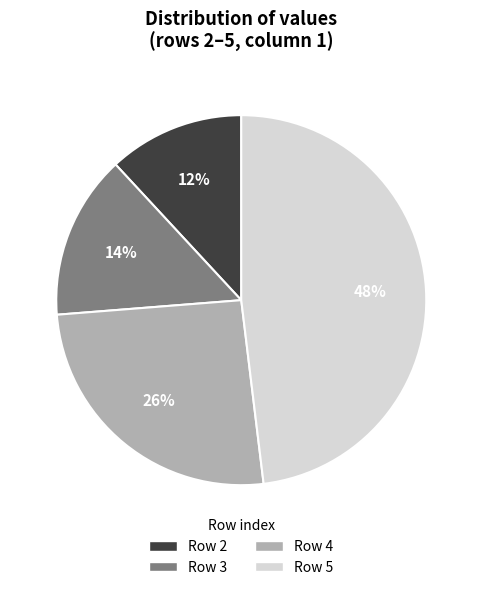

To the nearest percent, what is the difference between the largest and smallest slice percentages?

36%